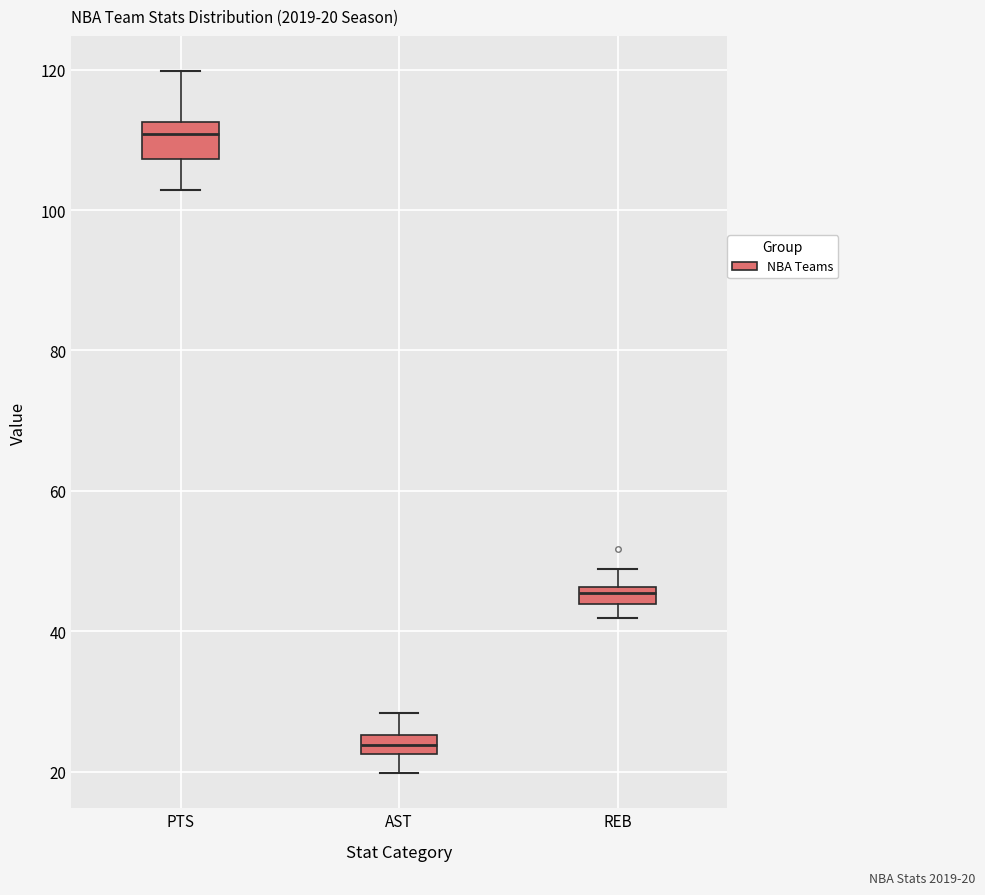

Which box's median line is the lowest?

AST